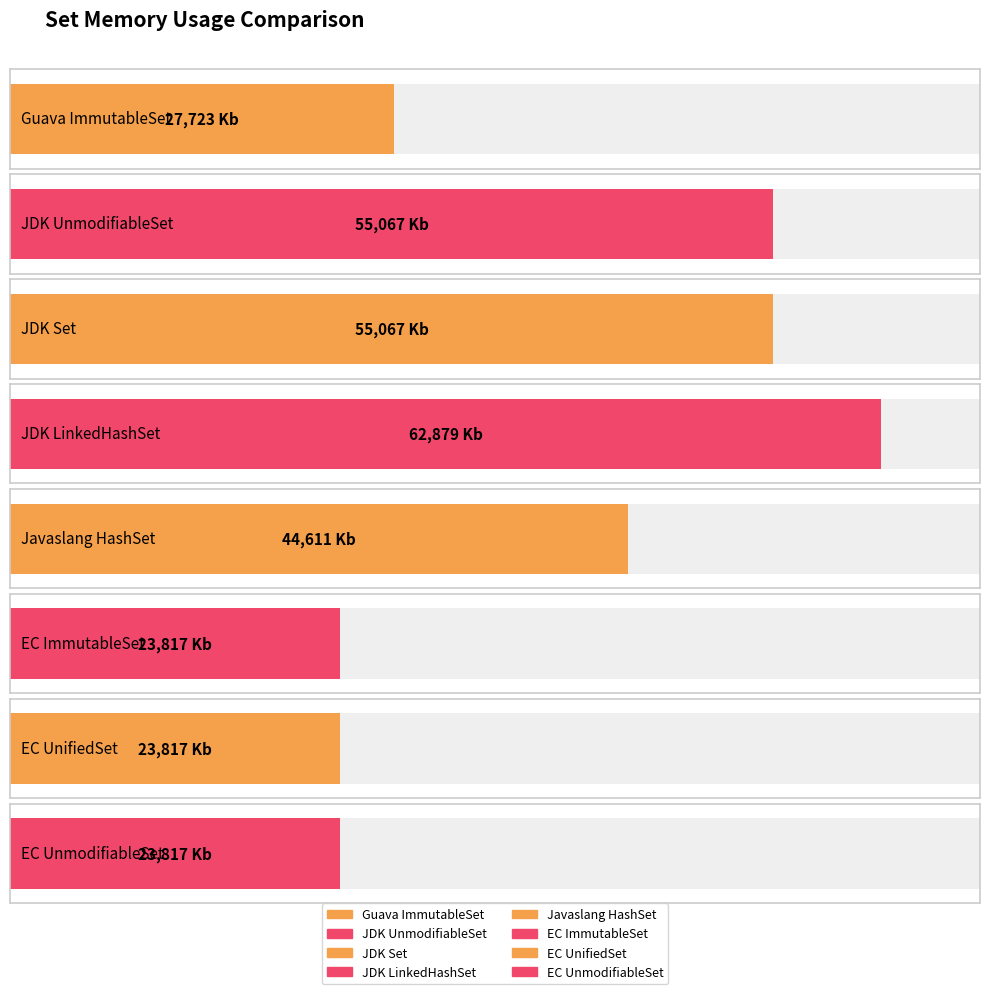

How many bars are there in total?

8